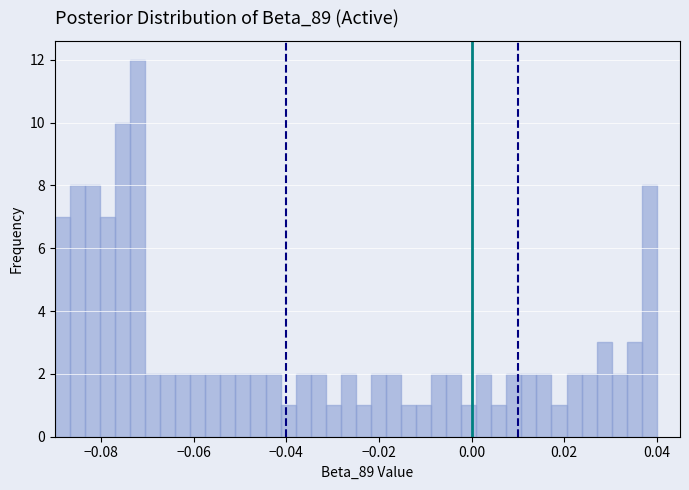

Around what value on the x-axis is the tallest bar? Give the approximate position of its centre, as read against the axis.

-0.072